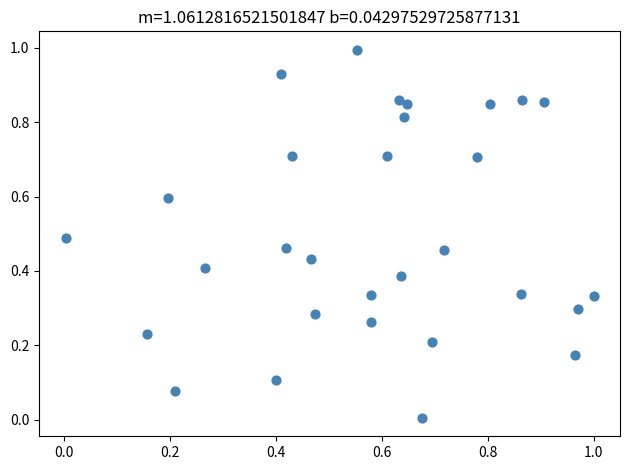

What is the range of X values (max minus min)?

1.0